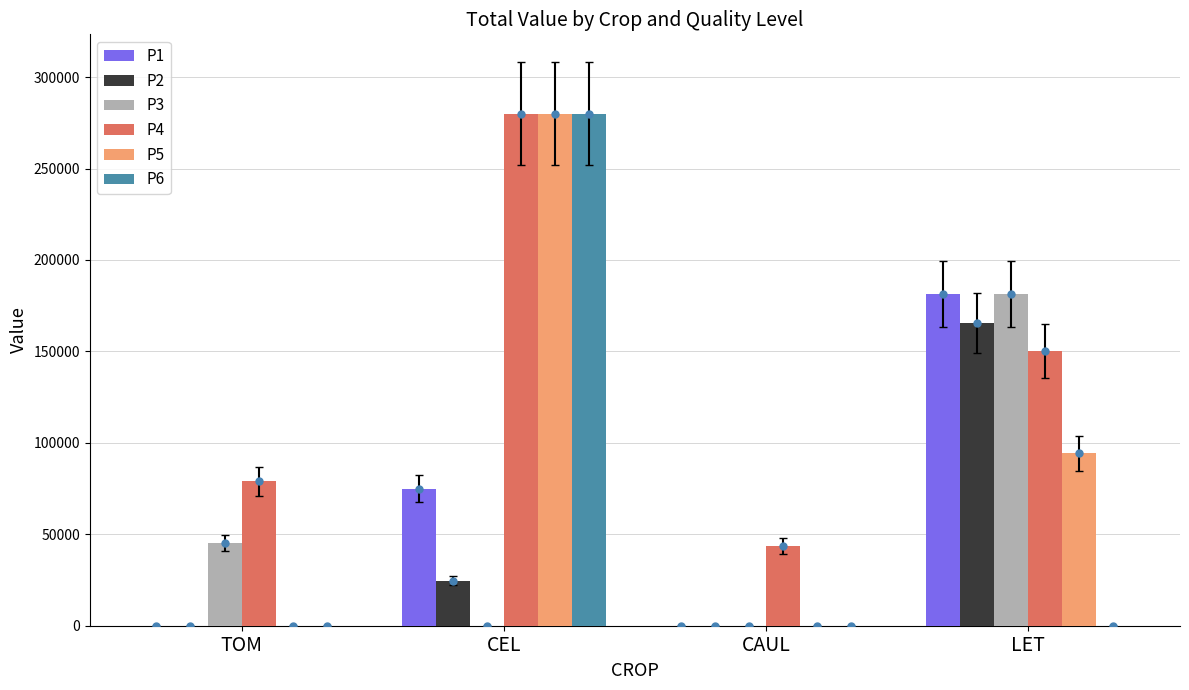

How many bars are there in total?

24